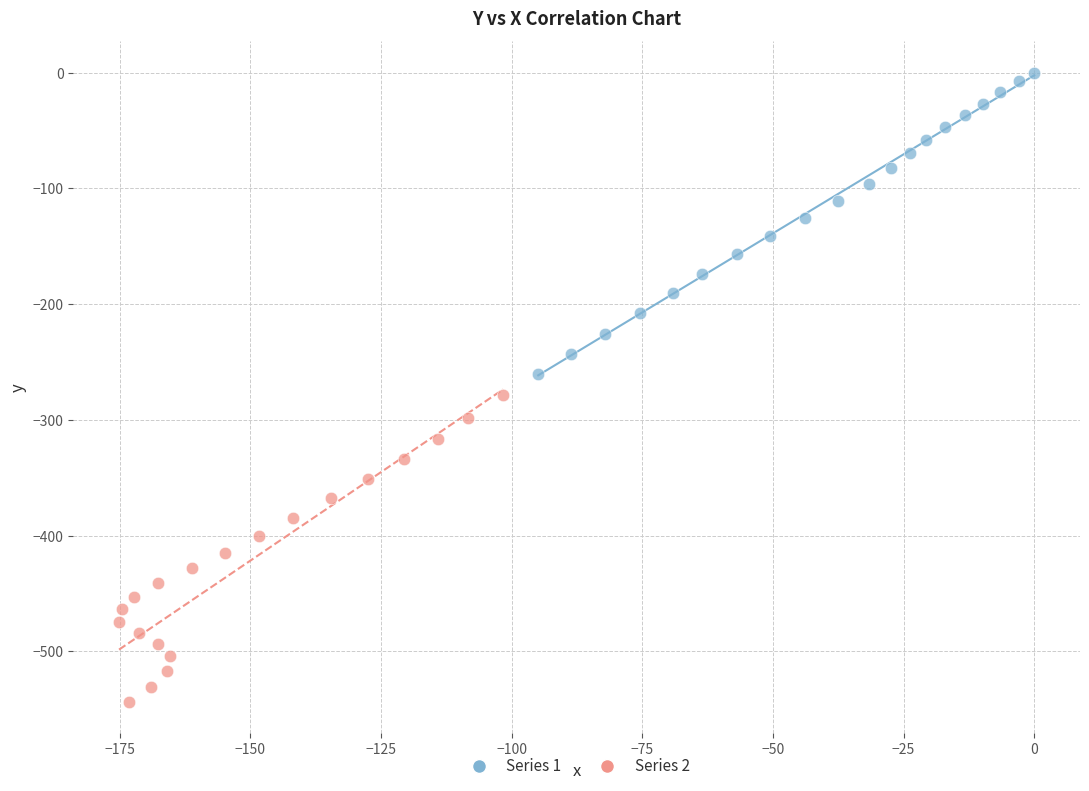

Which series has the widest spread of Y values?

Series 2